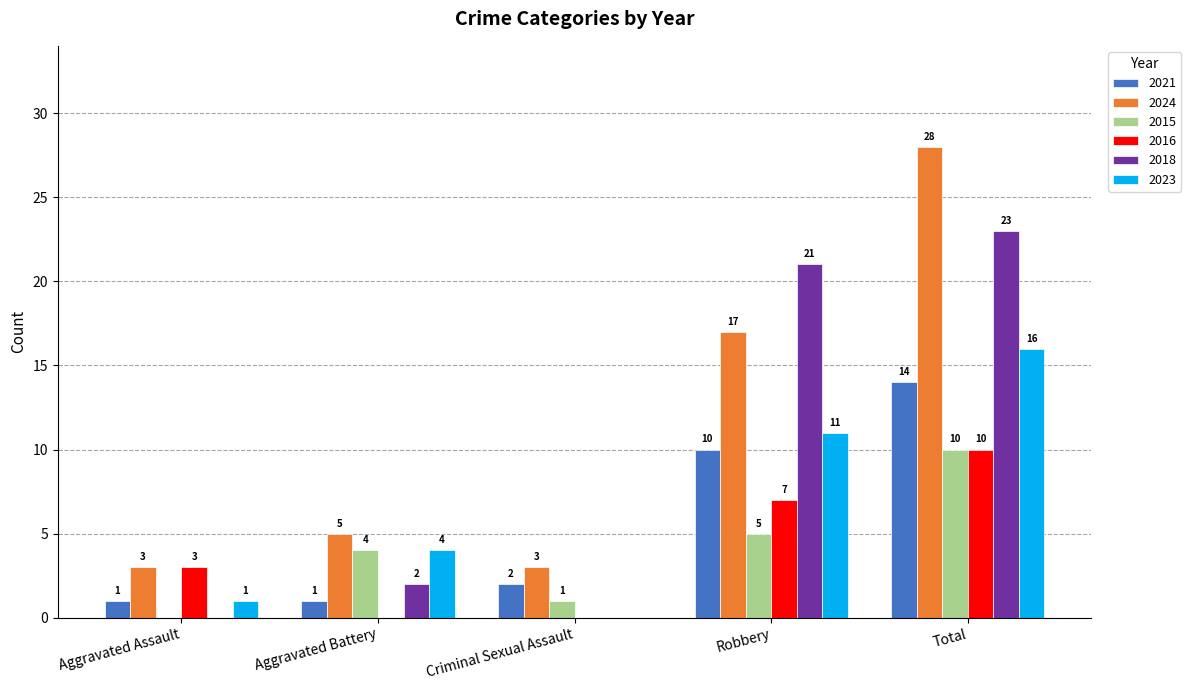

Count the number of categories in the chart.

5